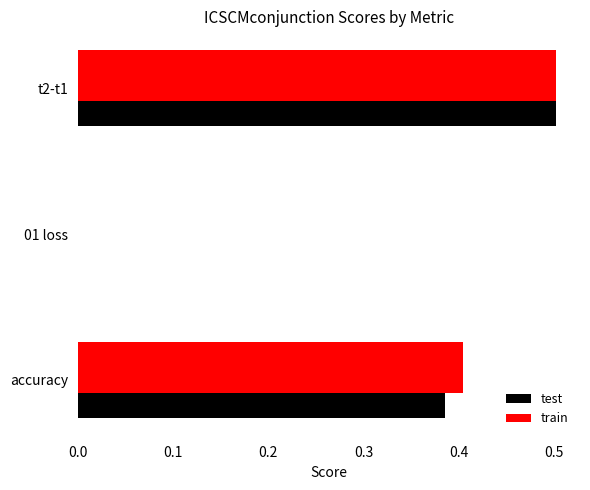

Is the value of train at accuracy greater than the value of test at accuracy?

Yes